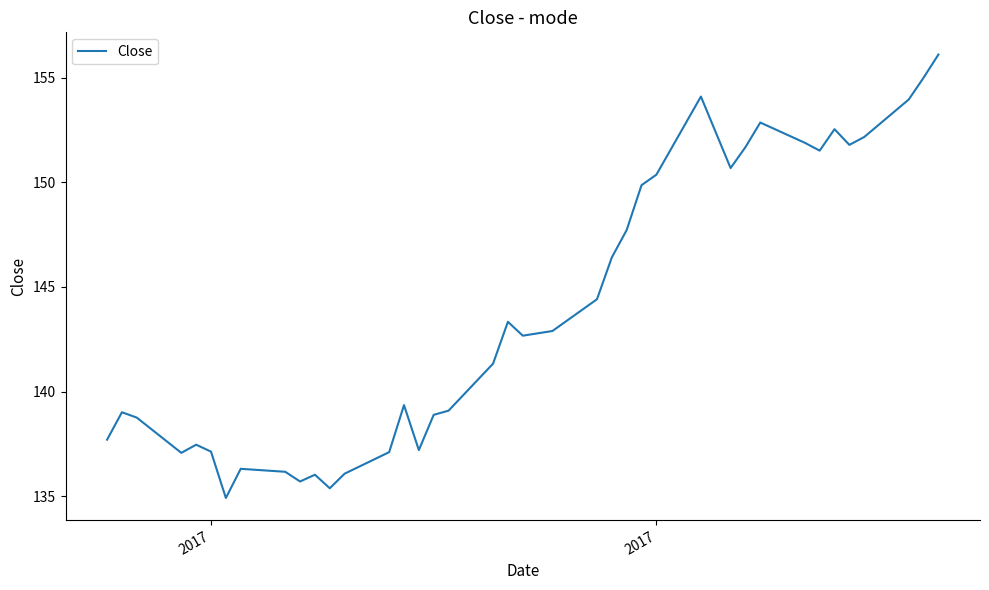

What is the difference between the maximum and minimum values?

21.2